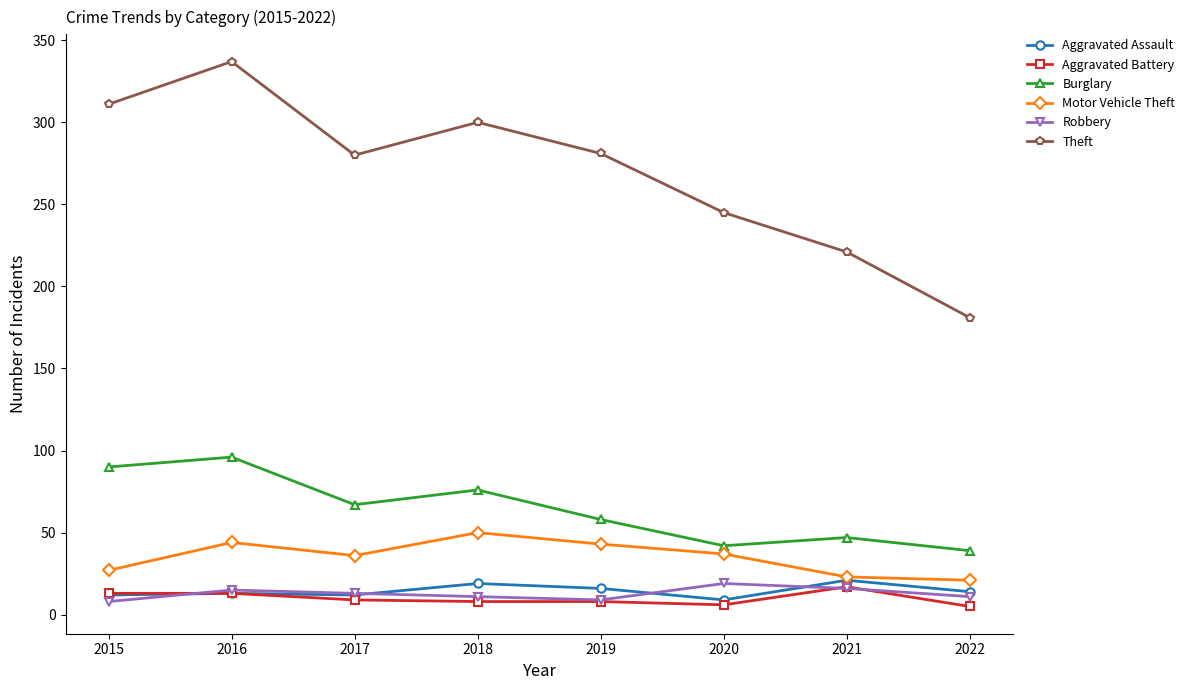

At which label does Theft first exceed 281?

2015